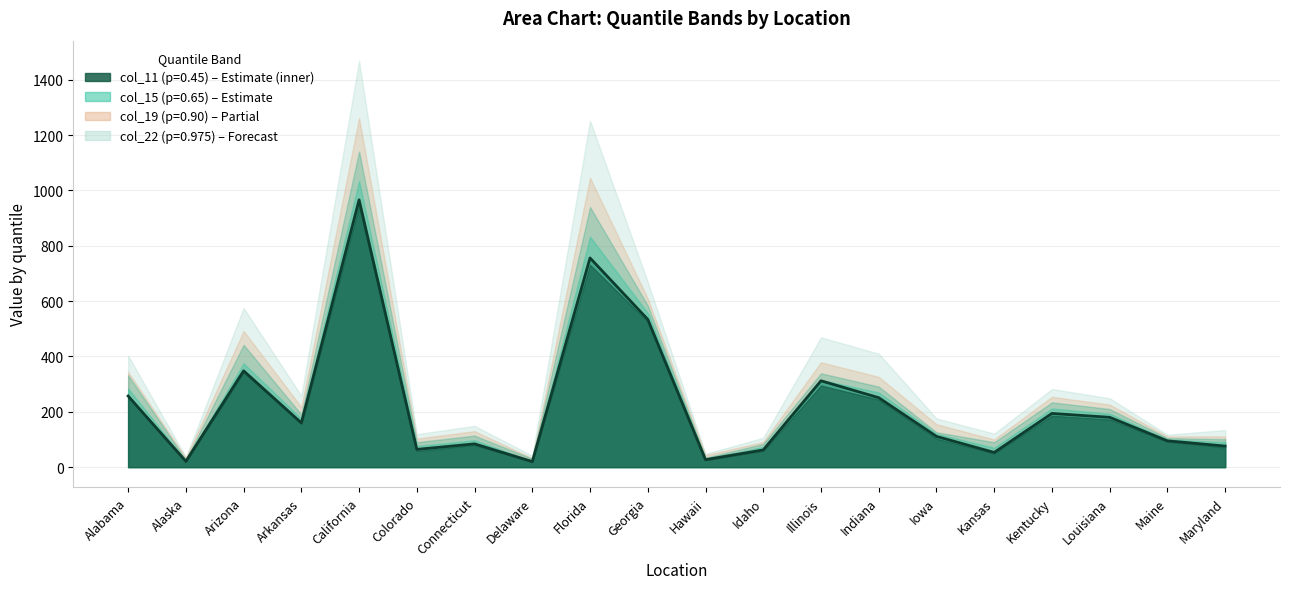

Reading left to right, what are all the values shown in this chart?

col_11 (p=0.45): 256	19	343	156	944	58	80	19	731	526	25	59	295	244	103	50	186	172	92	71
col_15 (p=0.65): 284	23	375	175	1034	76	97	22	833	557	30	73	315	270	120	70	212	193	100	90
col_22 (p=0.975): 403	36	575	258	1468	119	149	41	1252	669	48	106	469	410	176	121	282	249	117	134
col_12 (p=0.50): 257	21	348	160	966	64	84	20	756	534	27	62	312	251	111	53	194	180	95	76
col_17 (p=0.80): 332	26	442	190	1141	90	114	30	940	584	34	84	339	291	126	90	234	210	105	101
col_19 (p=0.90): 344	33	492	217	1262	103	130	32	1046	609	43	91	379	326	155	100	254	226	111	111